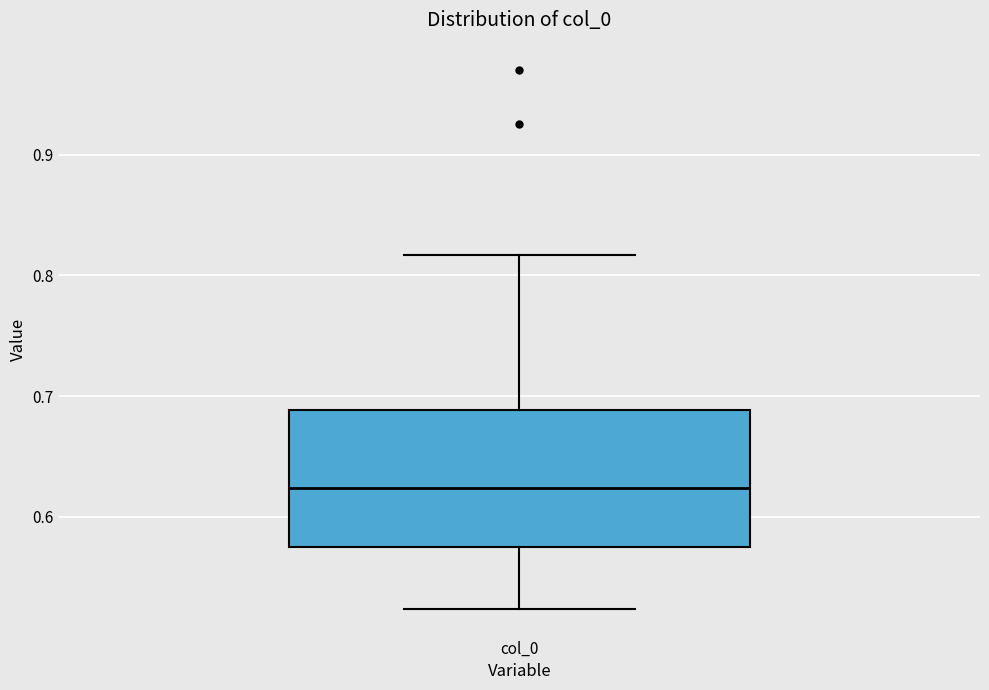

Read this box plot against the y-axis: the position of the median line, the range covered by the box, and the ends of both whiskers. The values are not printed on the chart, so give them approximately, as read against the axis.

median 0.62, box 0.58 to 0.69, whiskers 0.52 to 0.82